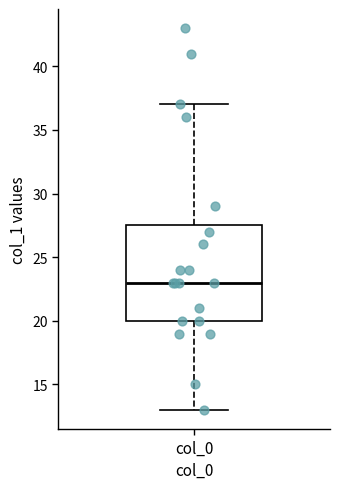

Read this box plot against the y-axis: the position of the median line, the range covered by the box, and the ends of both whiskers. The values are not printed on the chart, so give them approximately, as read against the axis.

median 23.0, box 20.0 to 27.5, whiskers 13.0 to 37.0